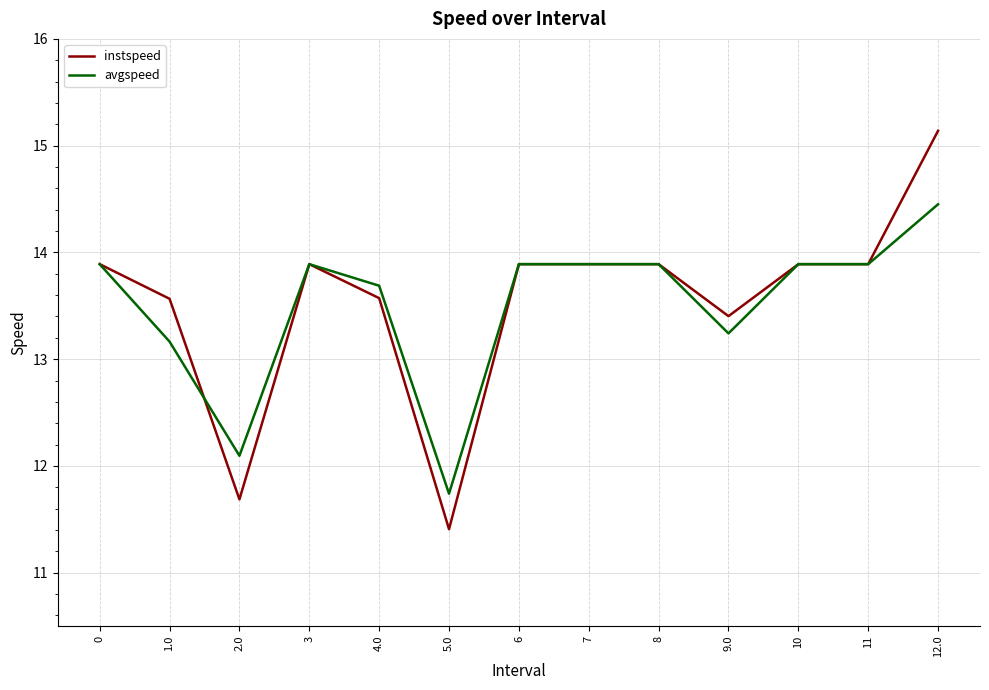

What position from the left is 12.0?

13